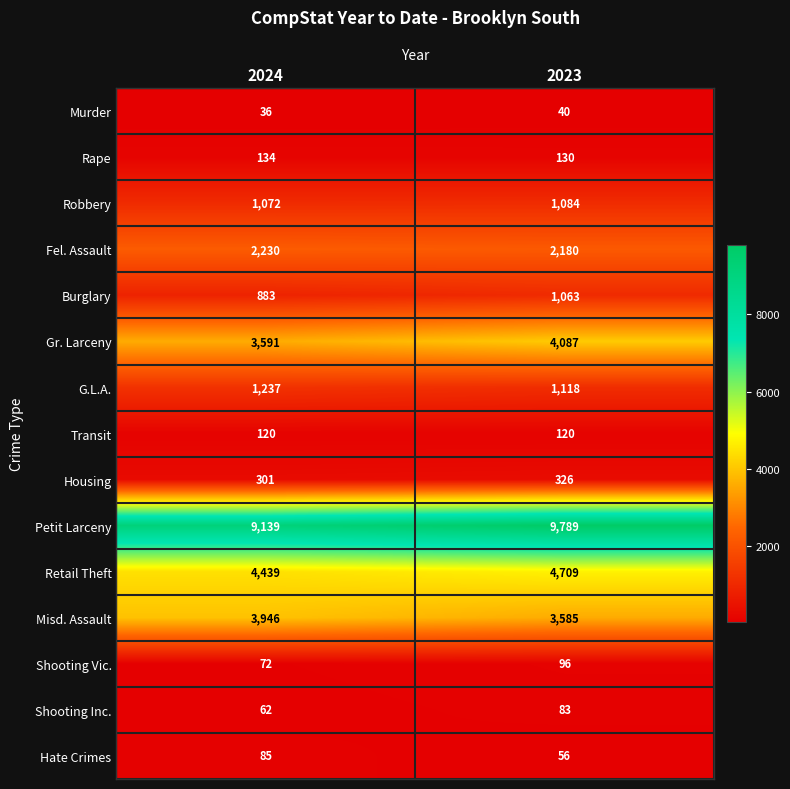

Which label corresponds to the smallest value in the chart?

2024